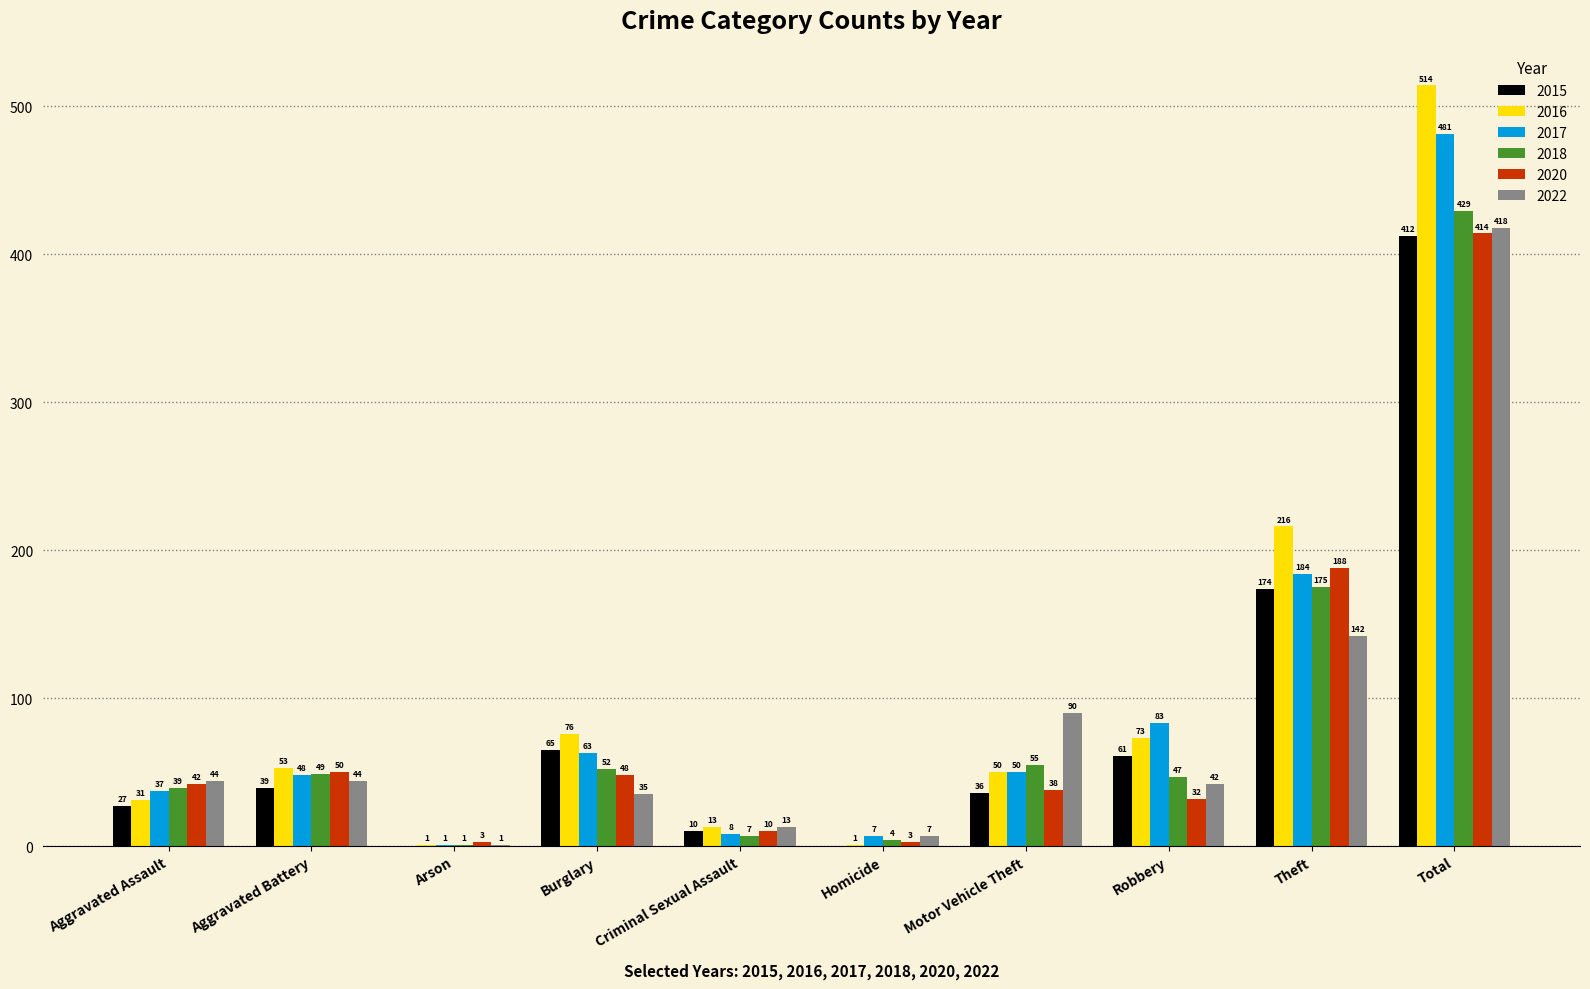

Reading left to right, transcribe all the data shown in this chart.

2015: Aggravated Assault=27	Aggravated Battery=39	Arson=0	Burglary=65	Criminal Sexual Assault=10	Homicide=0	Motor Vehicle Theft=36	Robbery=61	Theft=174	Total=412
2016: Aggravated Assault=31	Aggravated Battery=53	Arson=1	Burglary=76	Criminal Sexual Assault=13	Homicide=1	Motor Vehicle Theft=50	Robbery=73	Theft=216	Total=514
2017: Aggravated Assault=37	Aggravated Battery=48	Arson=1	Burglary=63	Criminal Sexual Assault=8	Homicide=7	Motor Vehicle Theft=50	Robbery=83	Theft=184	Total=481
2018: Aggravated Assault=39	Aggravated Battery=49	Arson=1	Burglary=52	Criminal Sexual Assault=7	Homicide=4	Motor Vehicle Theft=55	Robbery=47	Theft=175	Total=429
2020: Aggravated Assault=42	Aggravated Battery=50	Arson=3	Burglary=48	Criminal Sexual Assault=10	Homicide=3	Motor Vehicle Theft=38	Robbery=32	Theft=188	Total=414
2022: Aggravated Assault=44	Aggravated Battery=44	Arson=1	Burglary=35	Criminal Sexual Assault=13	Homicide=7	Motor Vehicle Theft=90	Robbery=42	Theft=142	Total=418